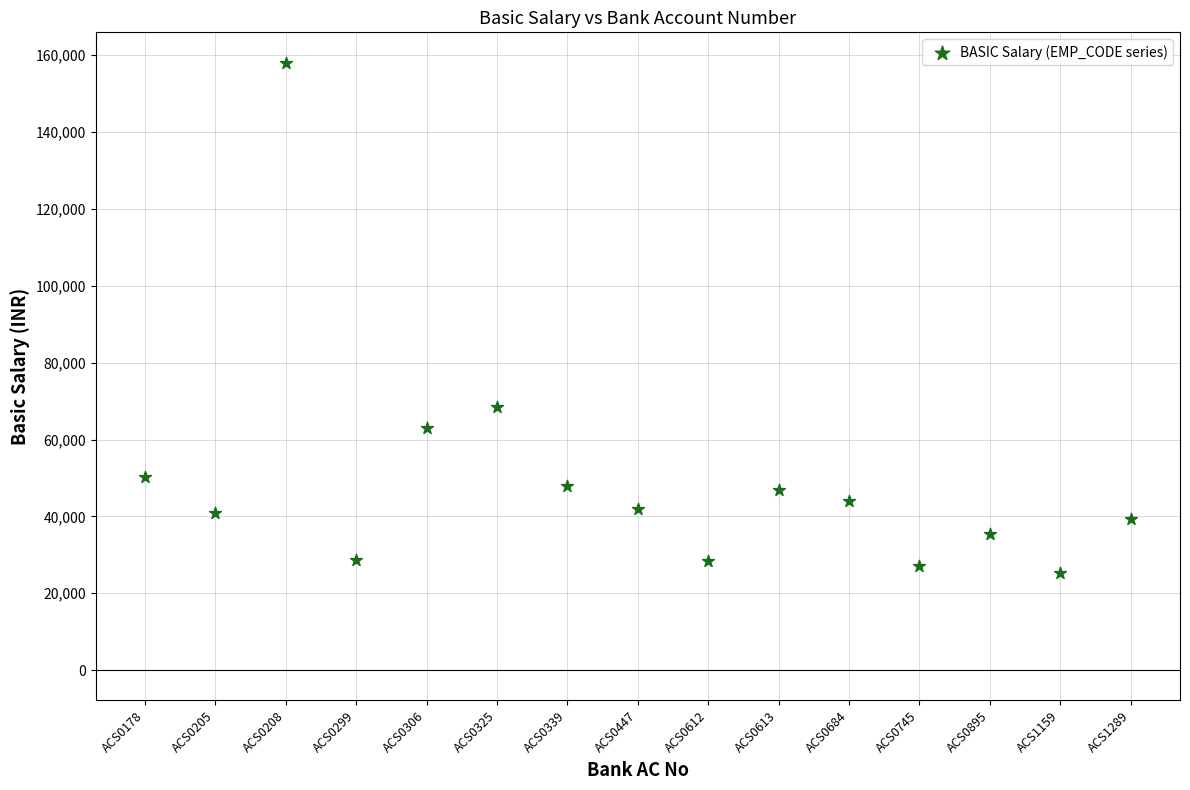

What is the range of Y values (max minus min)?

132830